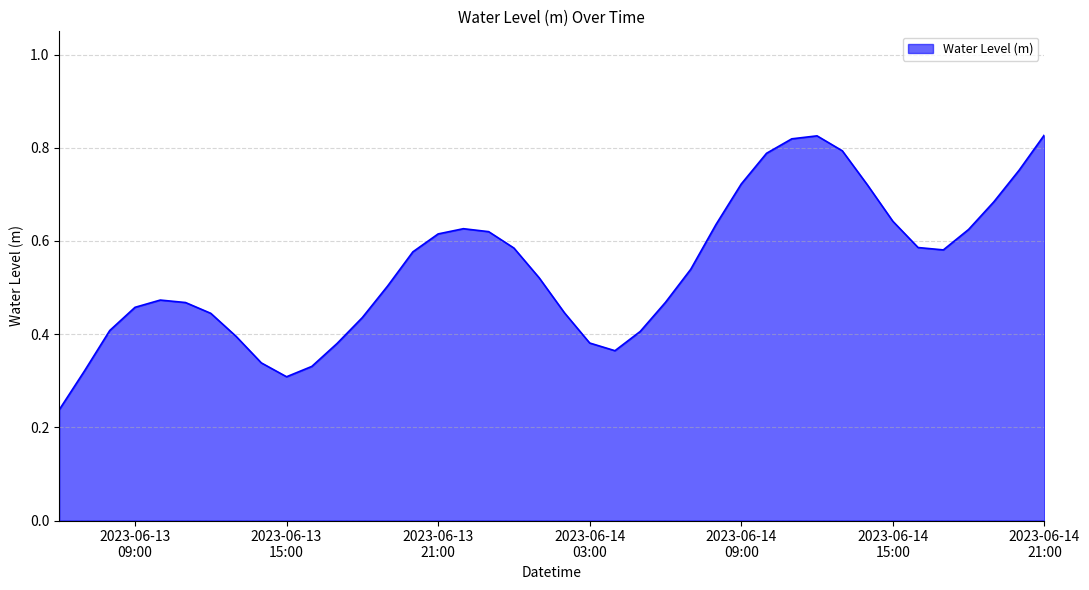

Is this an area chart (filled region under the line)?

Yes